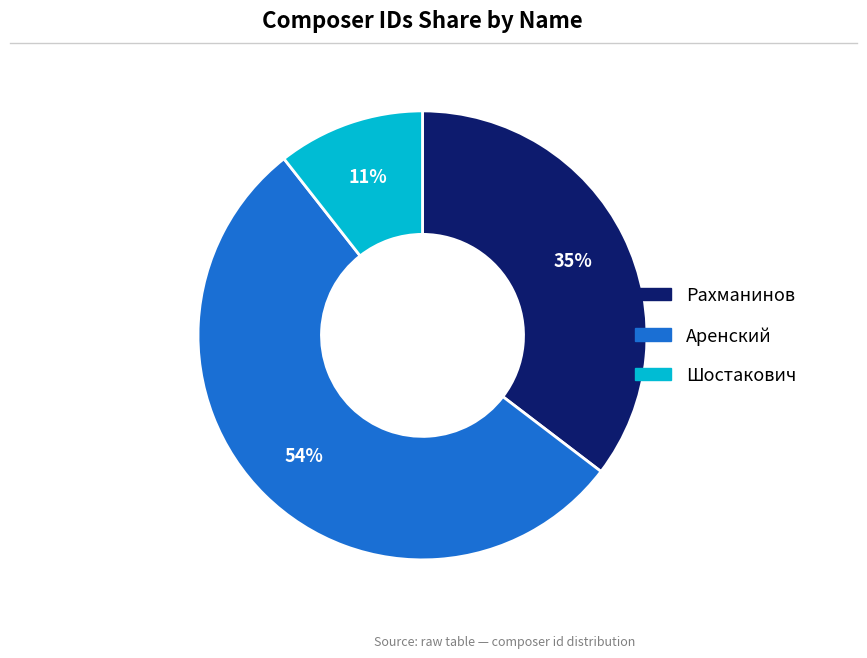

To the nearest percent, what is the average slice percentage?

33%